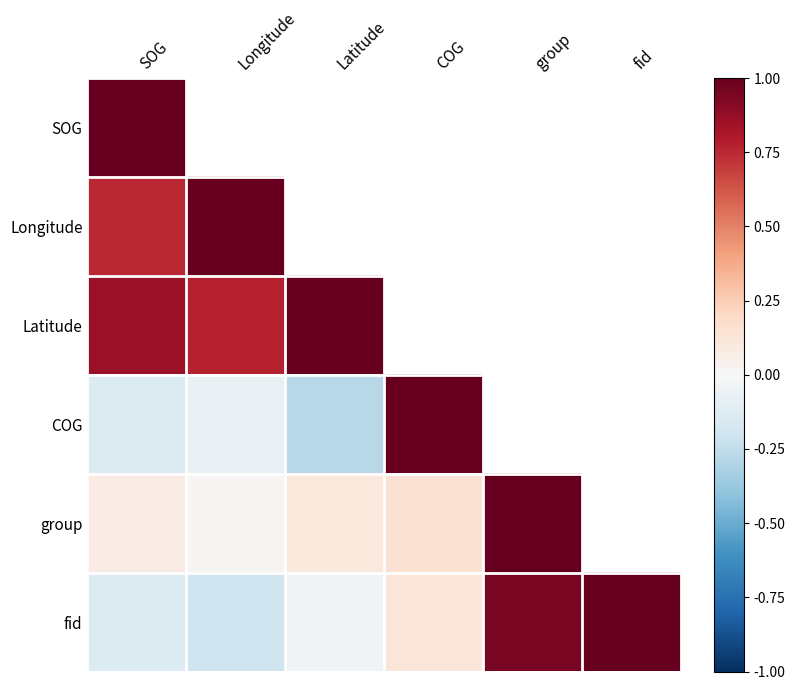

What is the difference between the maximum and minimum values in the Latitude series?

0.2